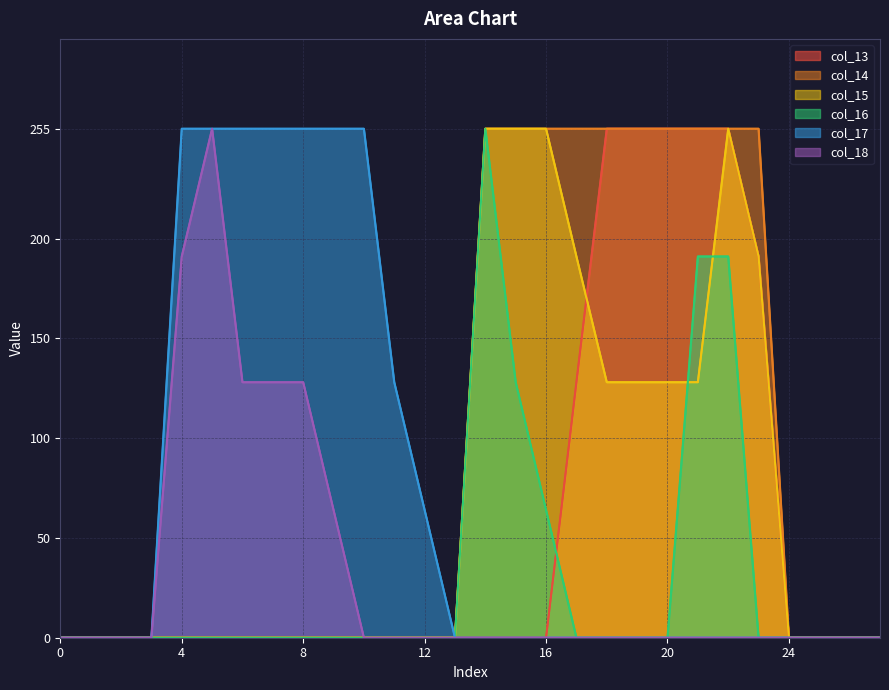

True or false: col_17 and col_18 cross at least once.

False